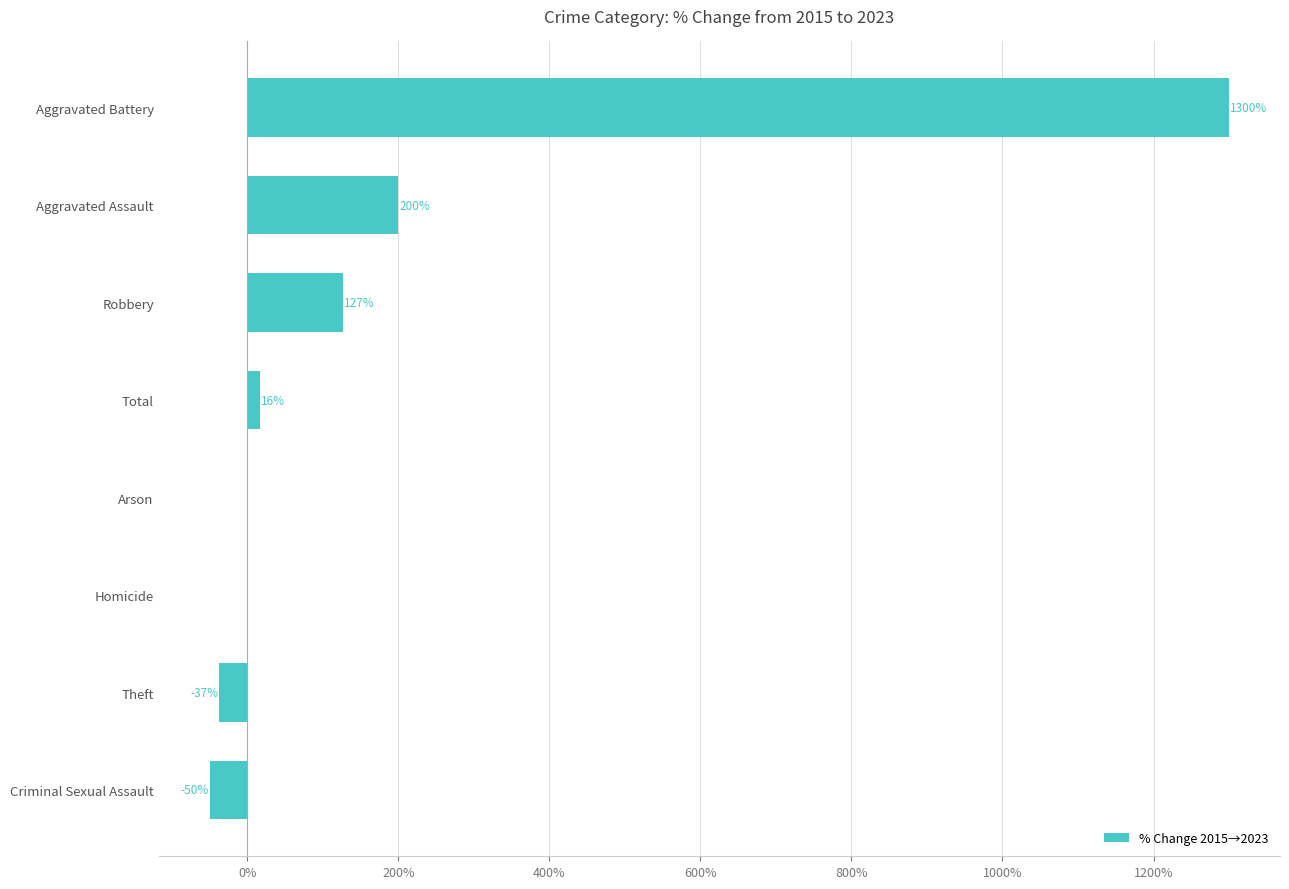

Between Arson and Total, which is larger?

Total